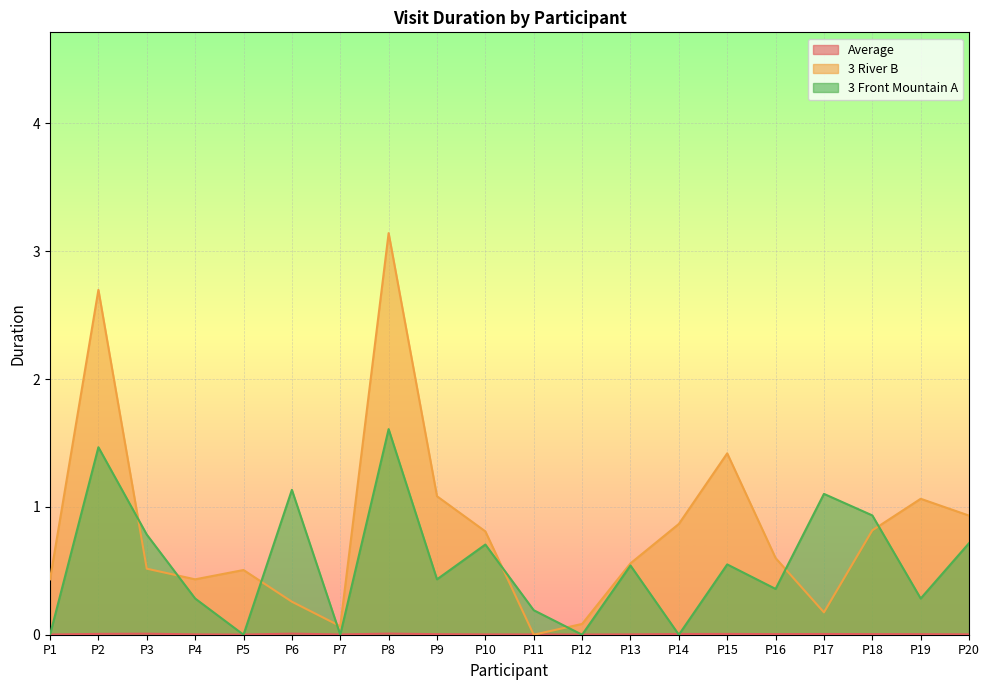

How many times do Average and 3 River B cross each other?

2